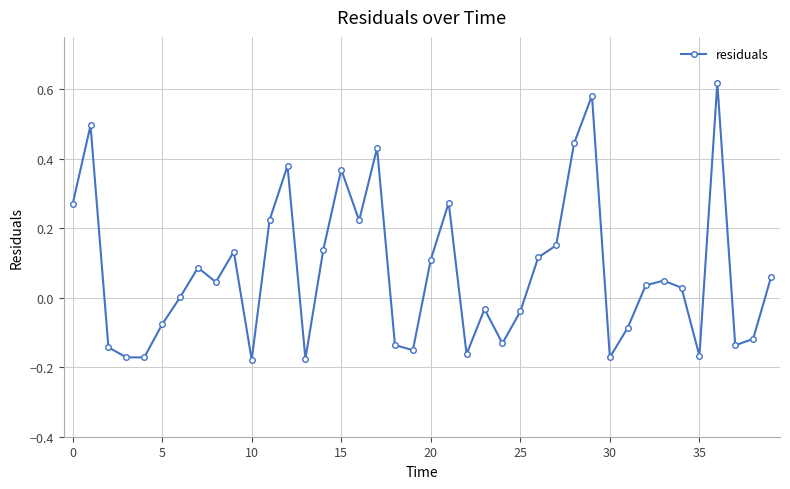

True or false: the data has more than 0 interior local peaks.

True